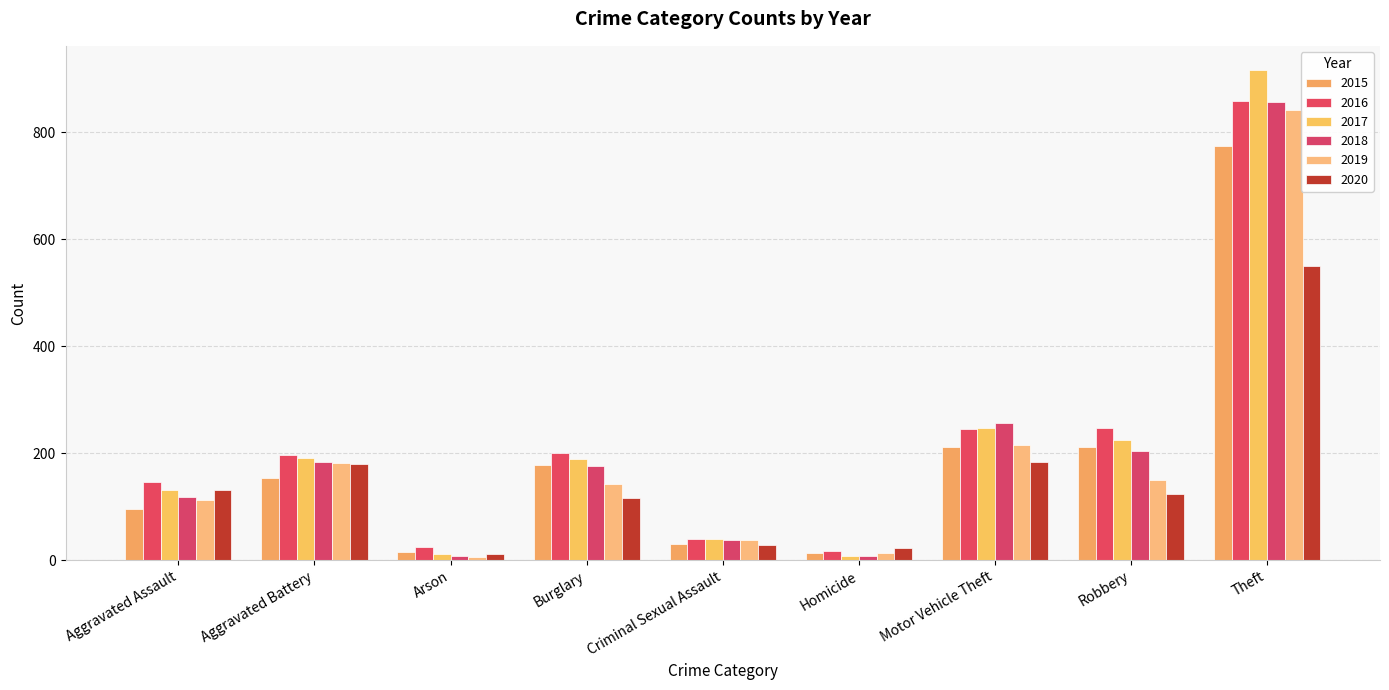

What is the label of the 9th bar from the right?

Aggravated Assault